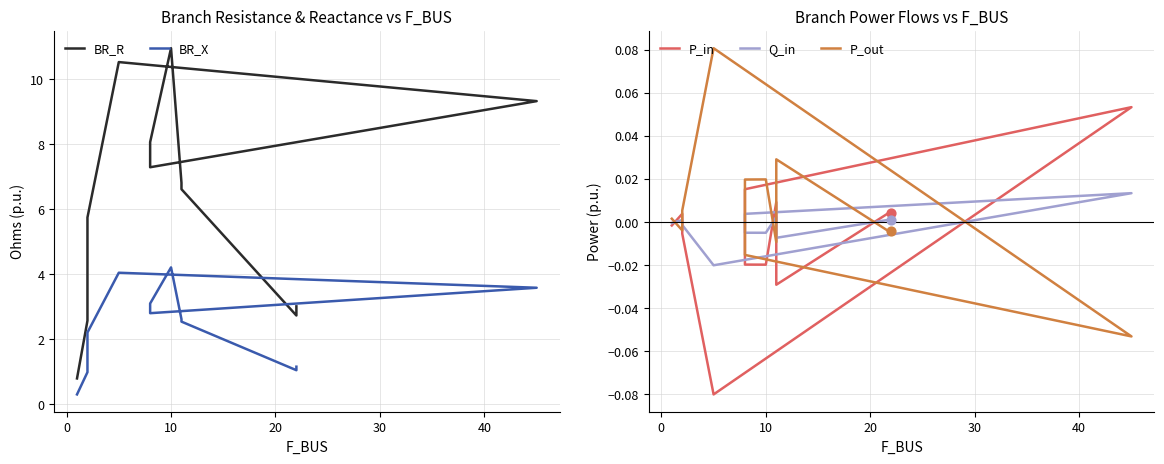

Which series reaches the minimum Y coordinate?

P_in